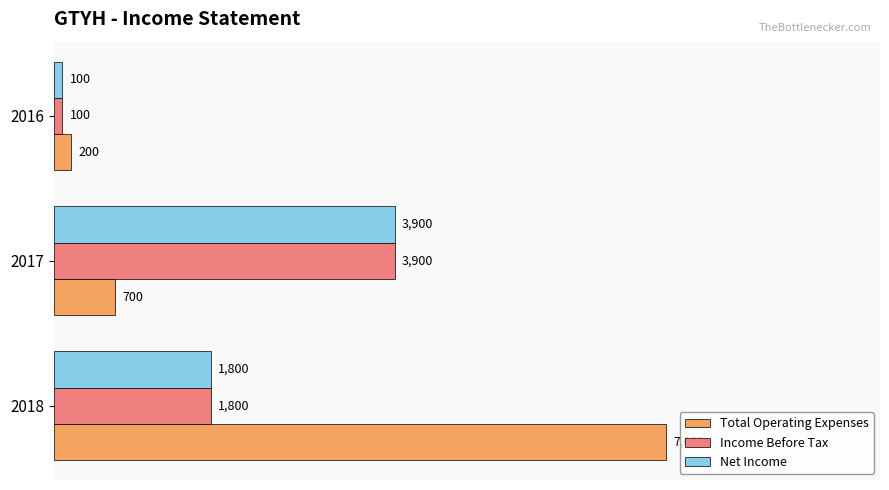

Which series has the largest range (max minus min)?

Total Operating Expenses